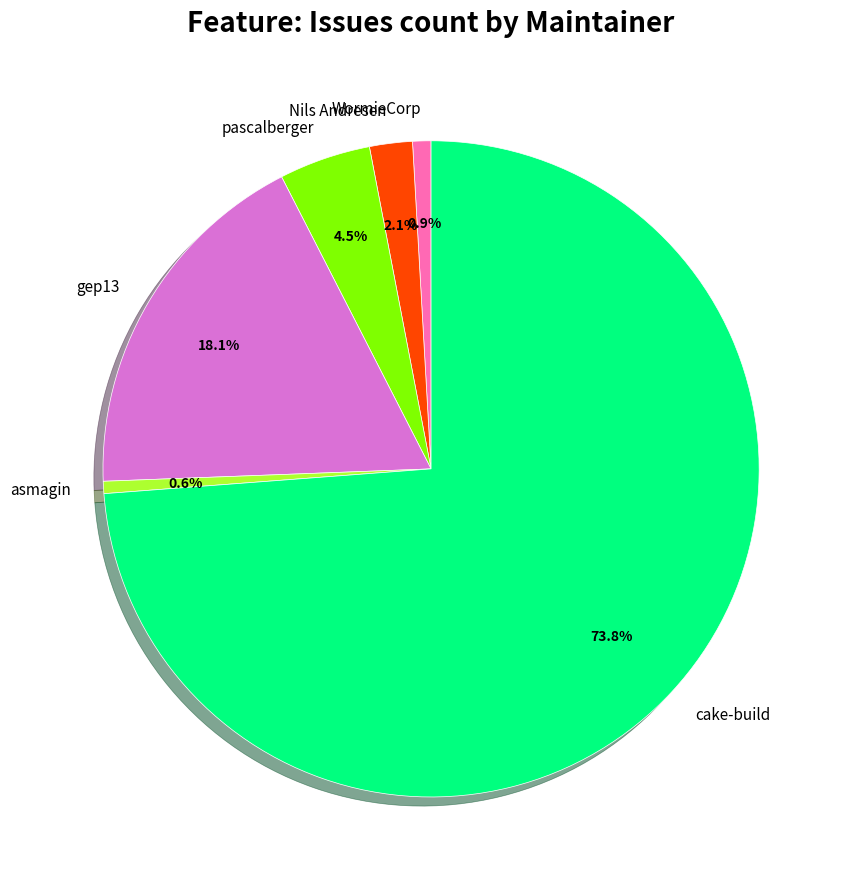

What is the largest slice in the pie chart?

cake-build